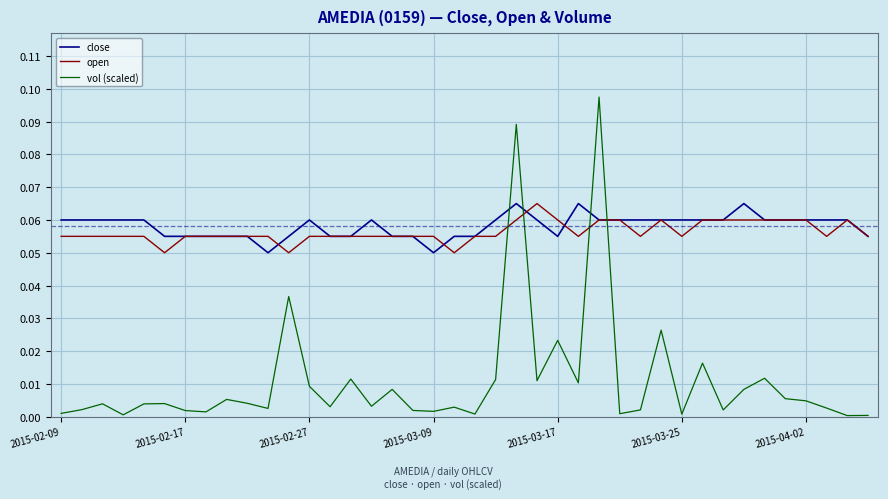

Which series has the largest range (max minus min)?

vol (scaled)